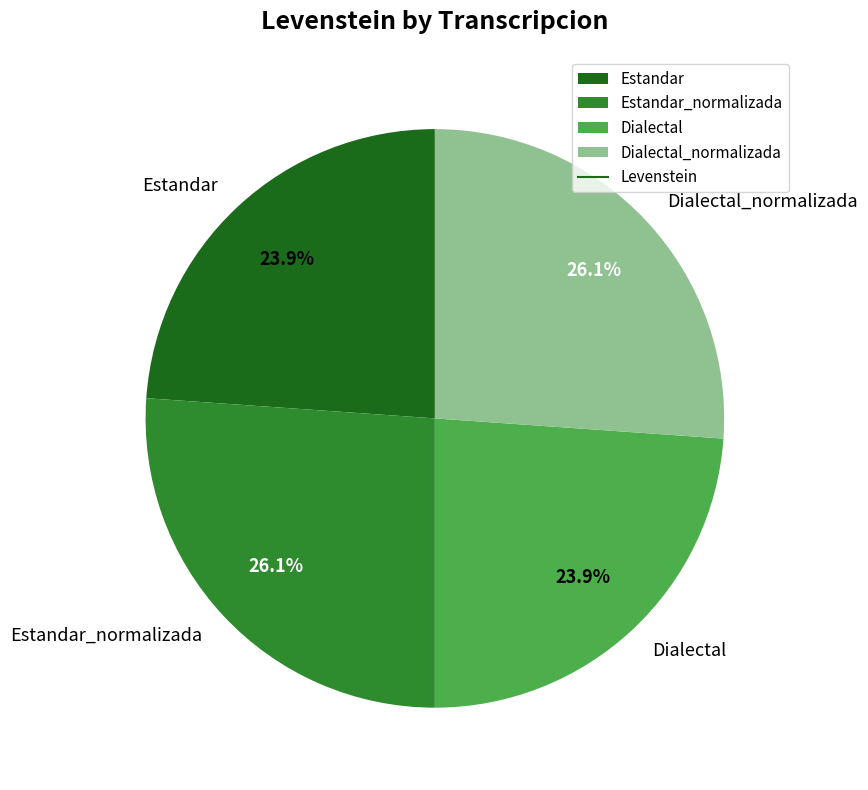

What percentage is the Dialectal_normalizada slice, to the nearest percent?

26%